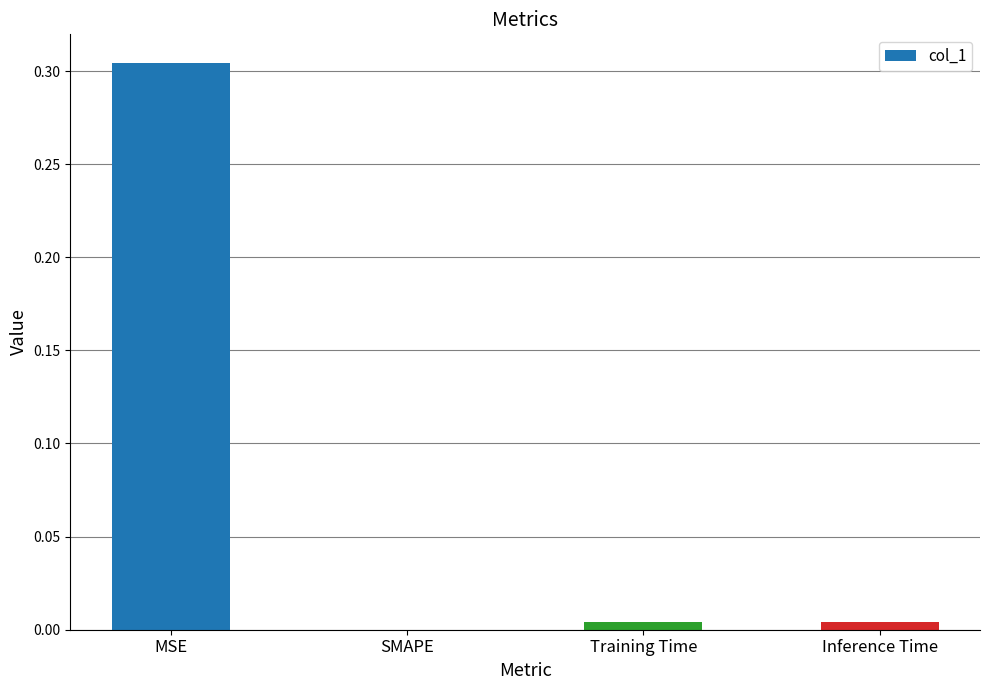

The value at SMAPE is 0.0. True or false?

True